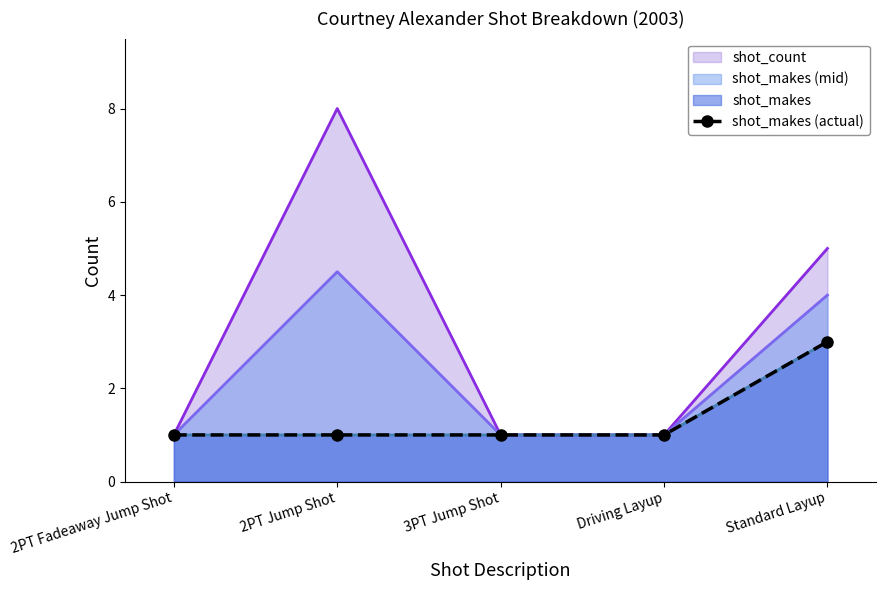

Rank the categories by value from lowest to highest.

2PT Fadeaway Jump Shot, 2PT Jump Shot, 3PT Jump Shot, Driving Layup, Standard Layup